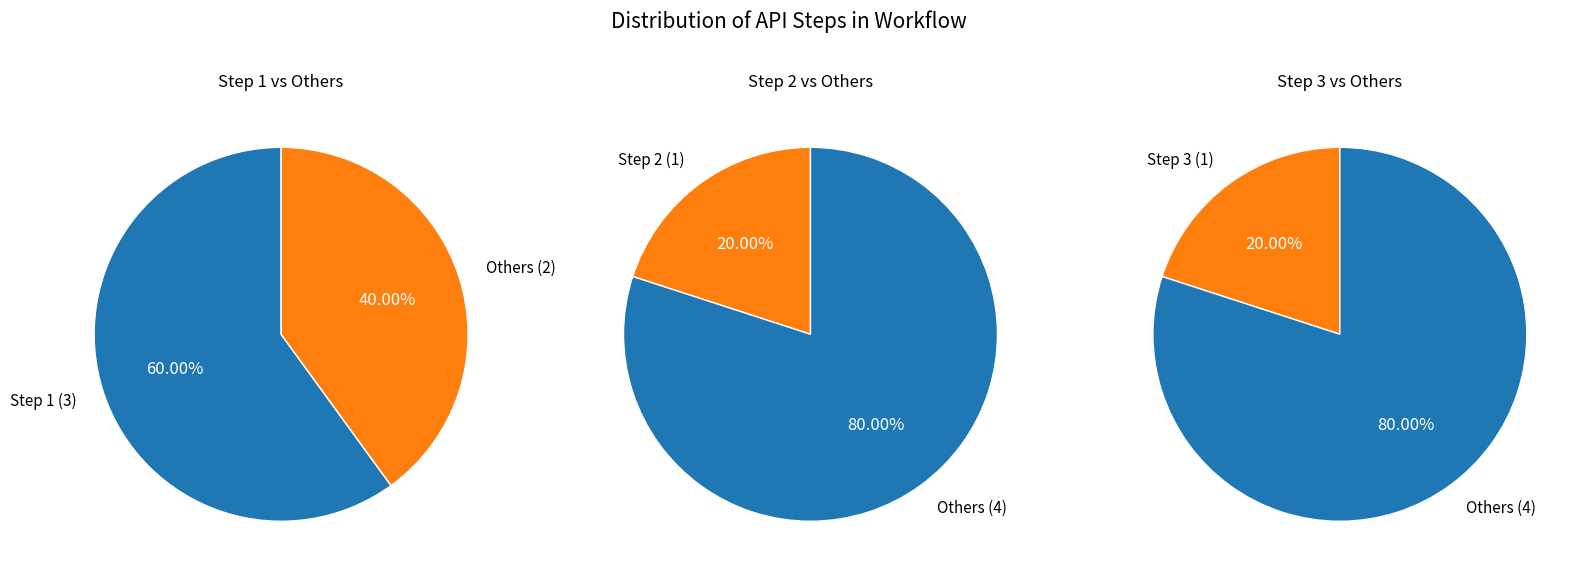

Does any single category account for the majority?

Yes